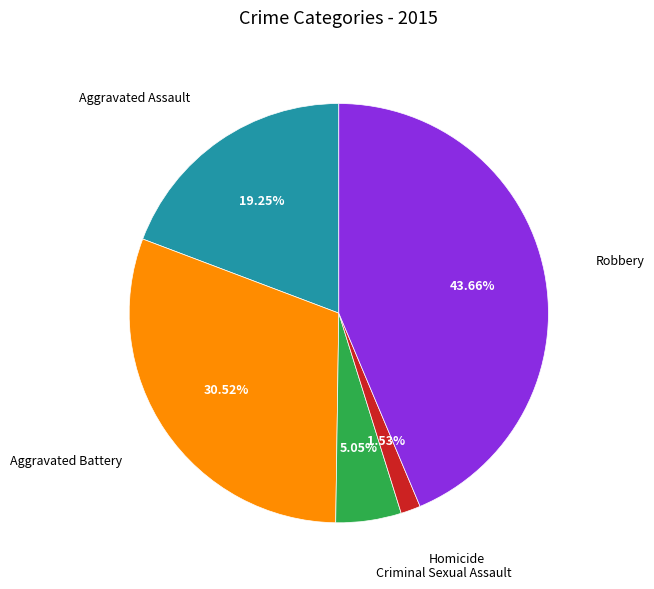

Is there a majority slice in this chart?

No